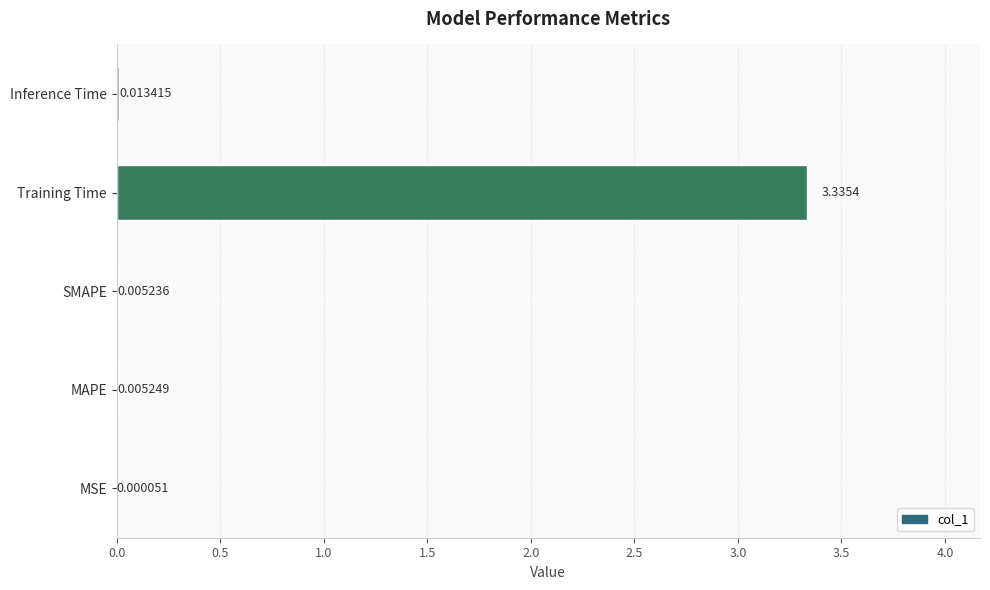

Which has a higher value, Training Time or Inference Time?

Training Time